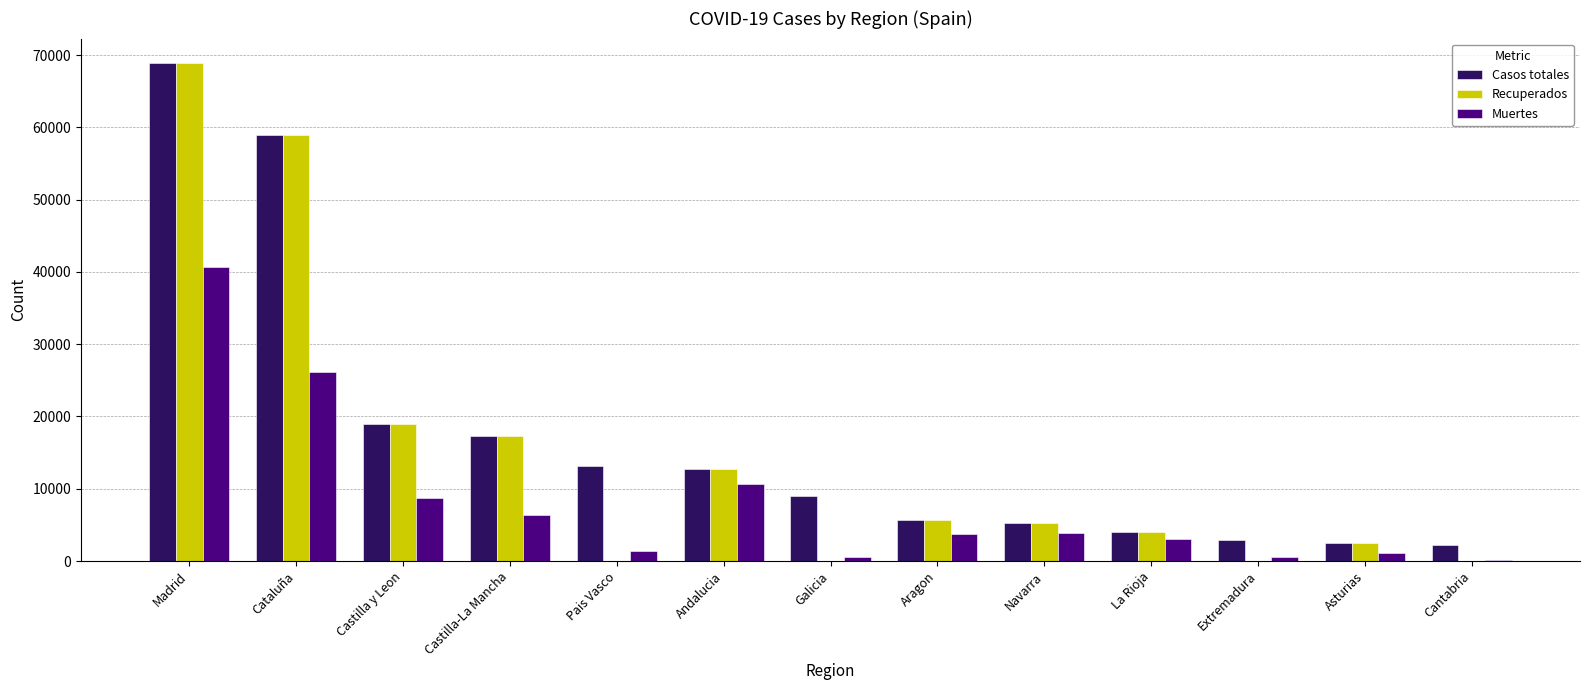

Read the Casos totales value at La Rioja.

4051